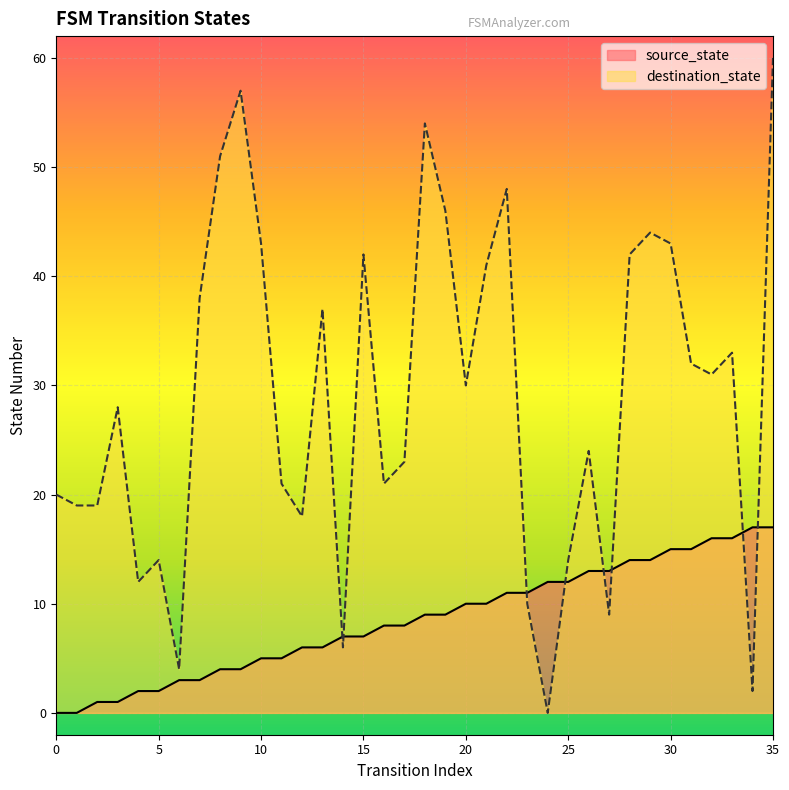

Reading right to left, what are all the values shown in this chart?

source_state: 17	17	16	16	15	15	14	14	13	13	12	12	11	11	10	10	9	9	8	8	7	7	6	6	5	5	4	4	3	3	2	2	1	1	0	0
destination_state: 60	2	33	31	32	43	44	42	9	24	14	0	10	48	41	30	46	54	23	21	42	6	37	18	21	43	57	51	38	4	14	12	28	19	19	20